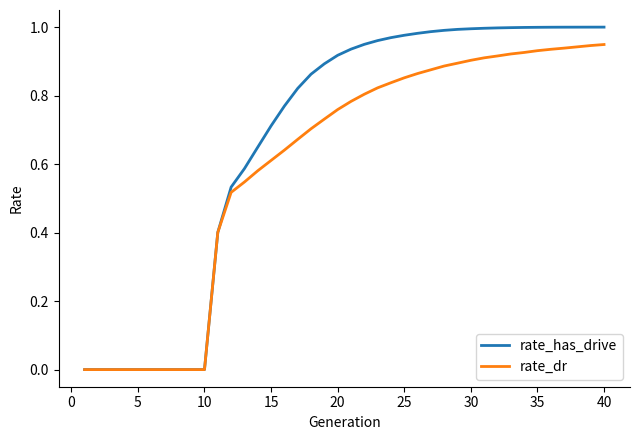

Does the chart display data point markers on the line(s)?

No